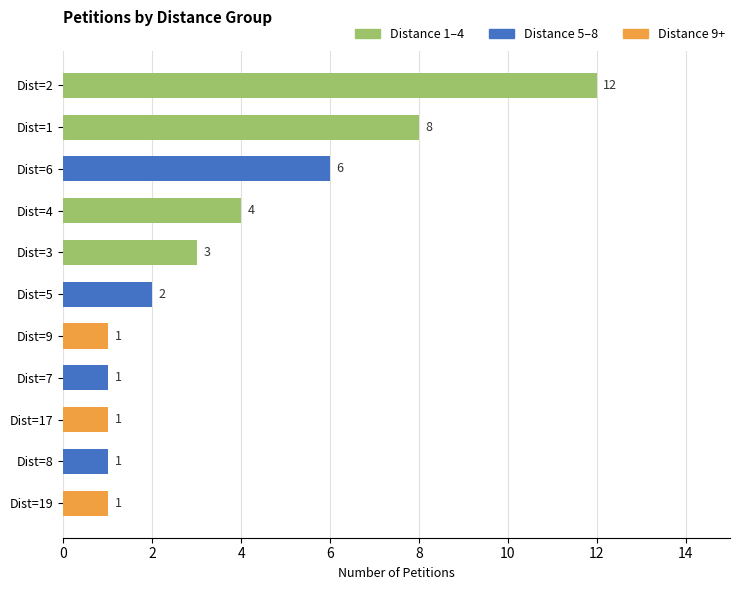

What position from the top is Dist=8?

10